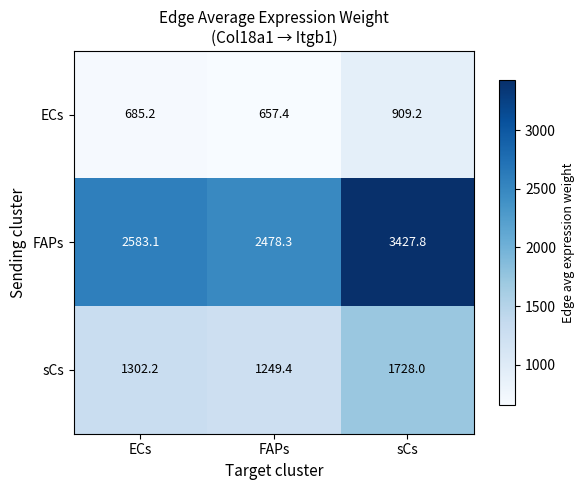

List the series in order of their peak value, lowest first.

ECs, sCs, FAPs